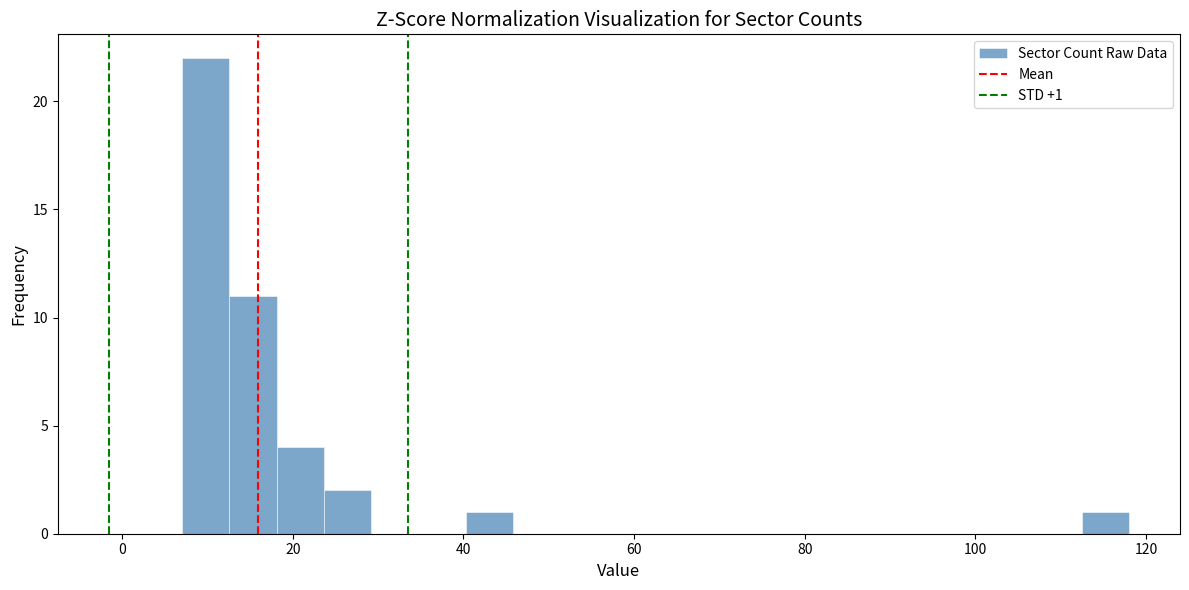

Around what value on the x-axis is the tallest bar? Give the approximate position of its centre, as read against the axis.

10